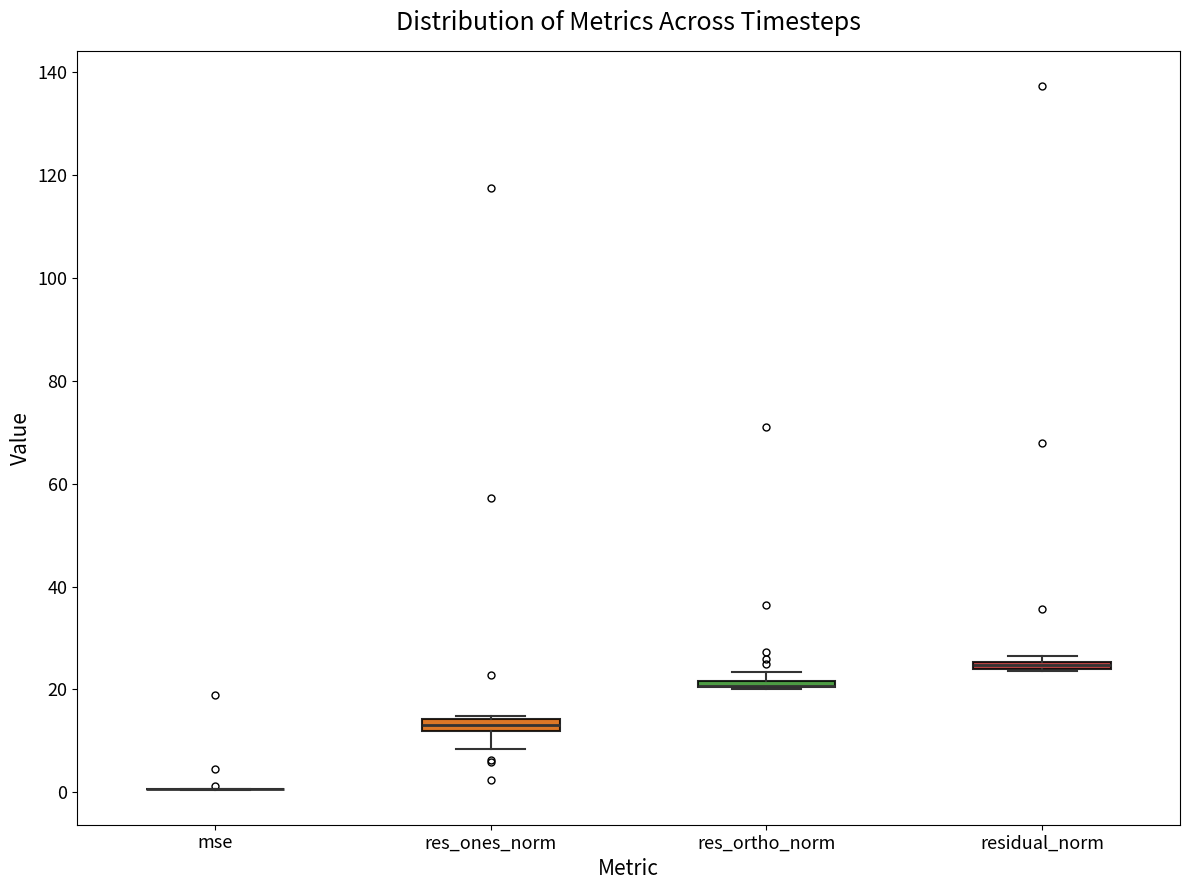

Where is the upper edge of the box for residual_norm on the y-axis? The values are not printed on the chart, so give them approximately, as read against the axis.

26